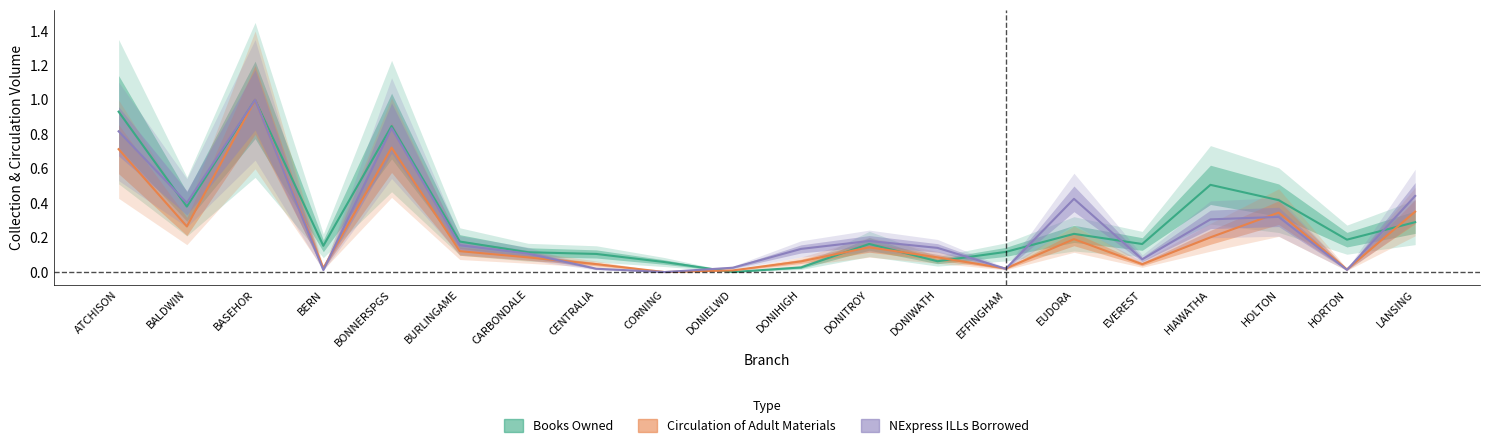

Where is Circulation Adult nearest to the value 0?

CORNING